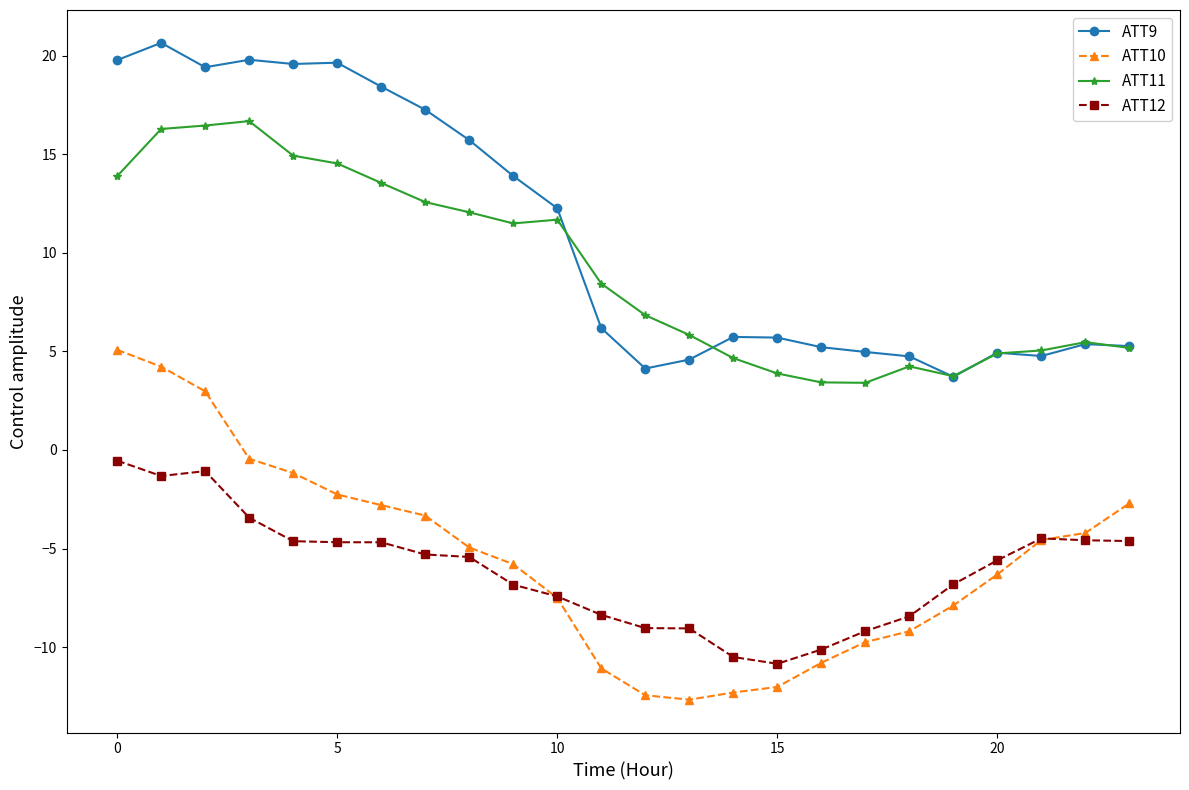

True or false: ATT9 and ATT12 intersect in this chart.

False